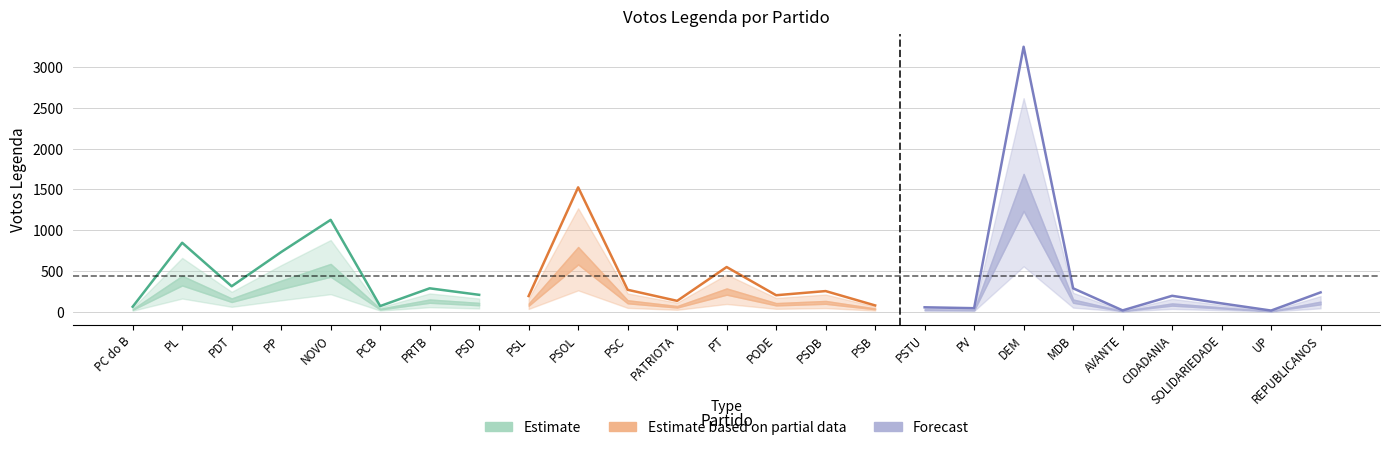

What is the average value?

441